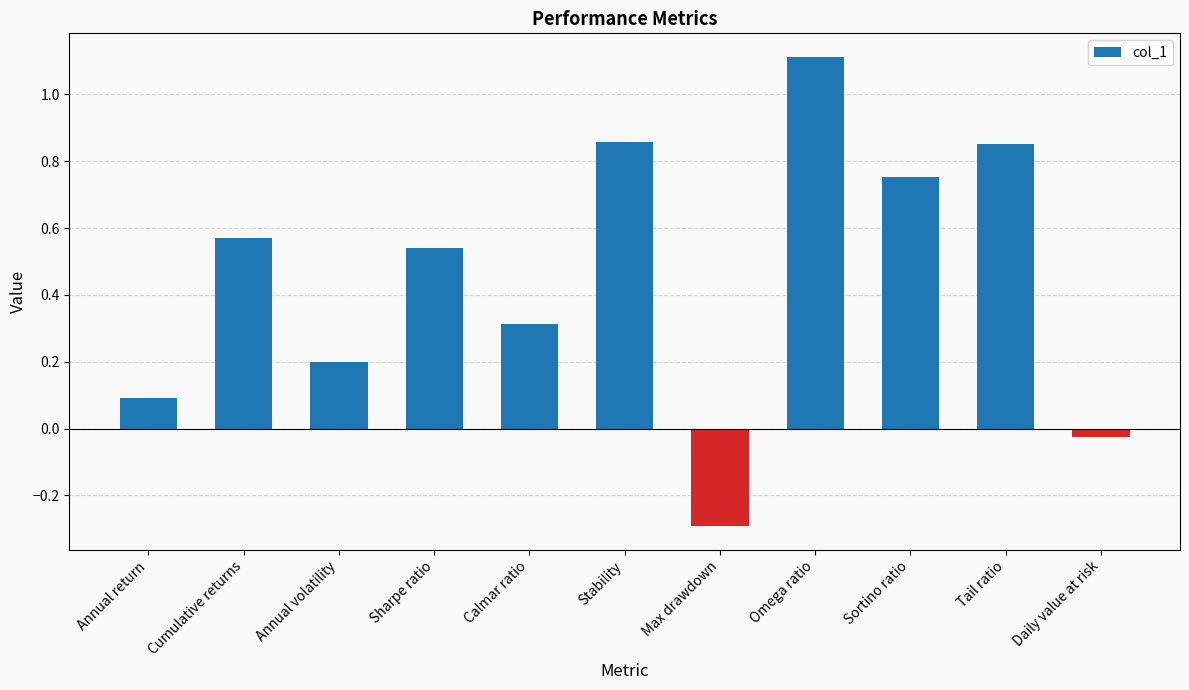

True or false: the data shows 1.2 at Tail ratio.

False